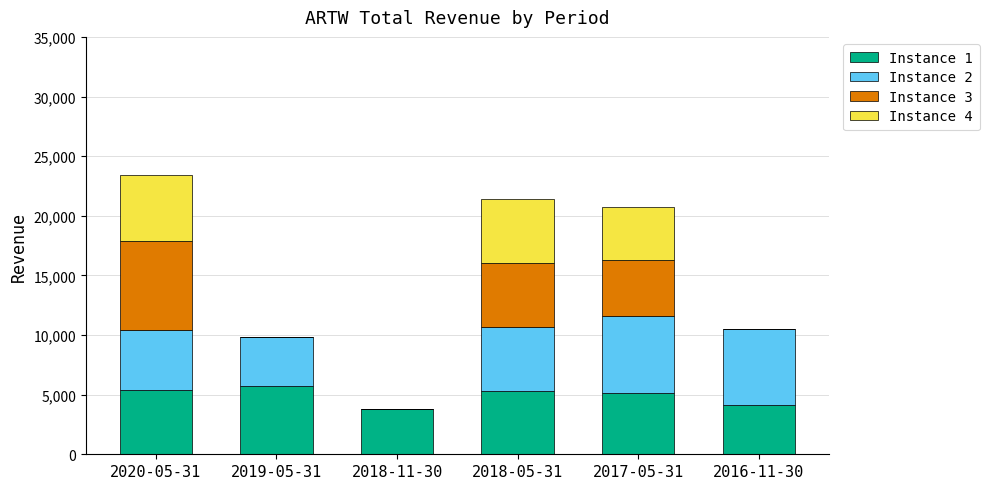

What is the label of the 6th bar from the right?

2020-05-31